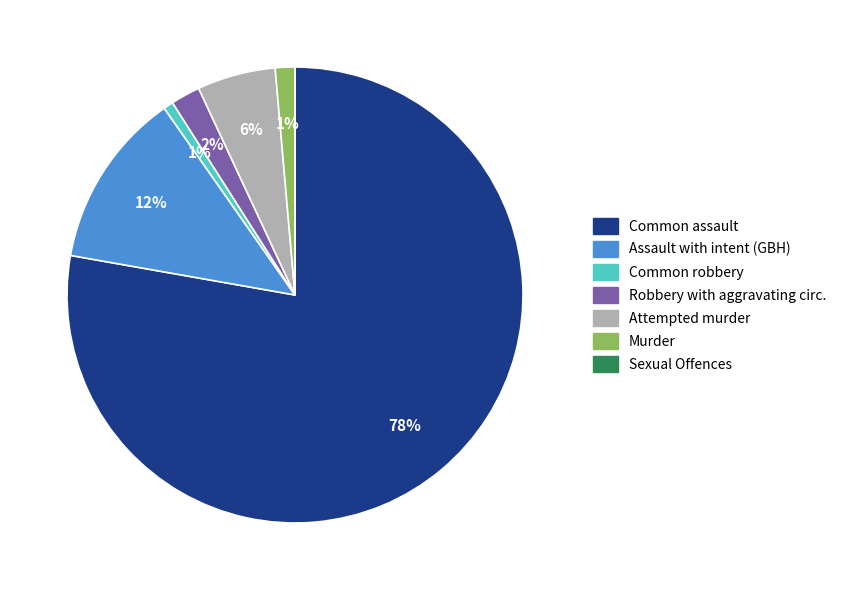

Is there any slice that represents more than half of the pie?

Yes